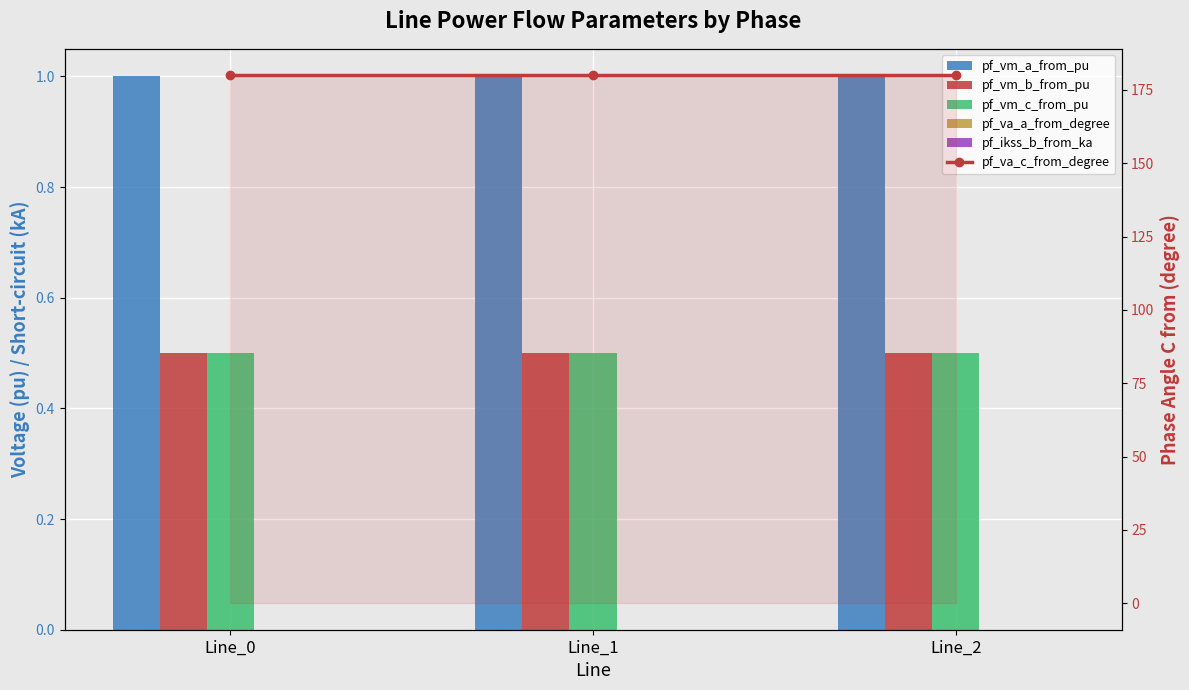

The pf_ikss_b_from_ka series shows 0.0 at Line_1. True or false?

True